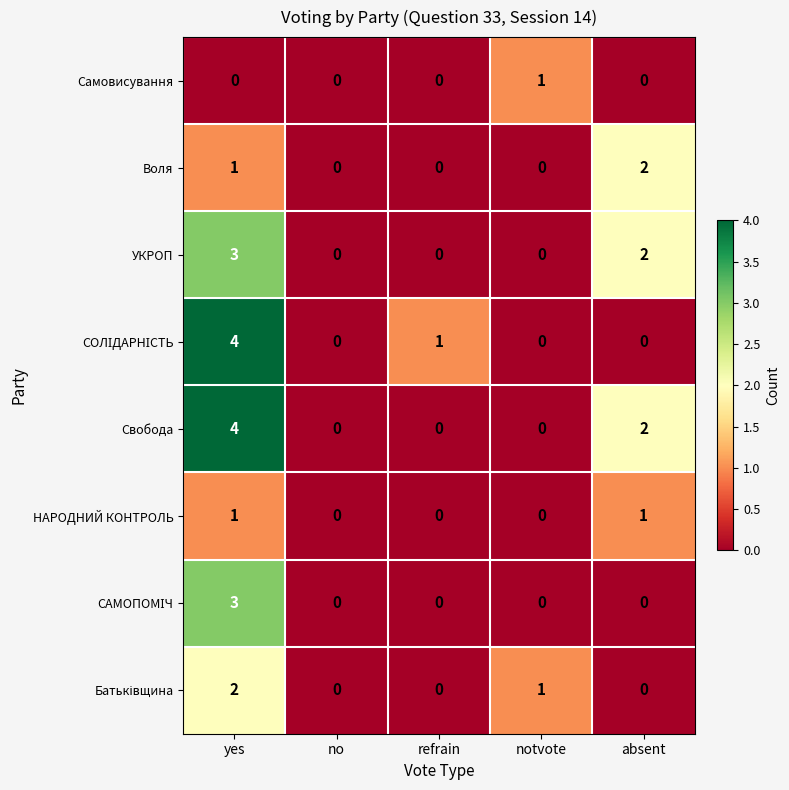

The Свобода series shows 1 at absent. True or false?

False